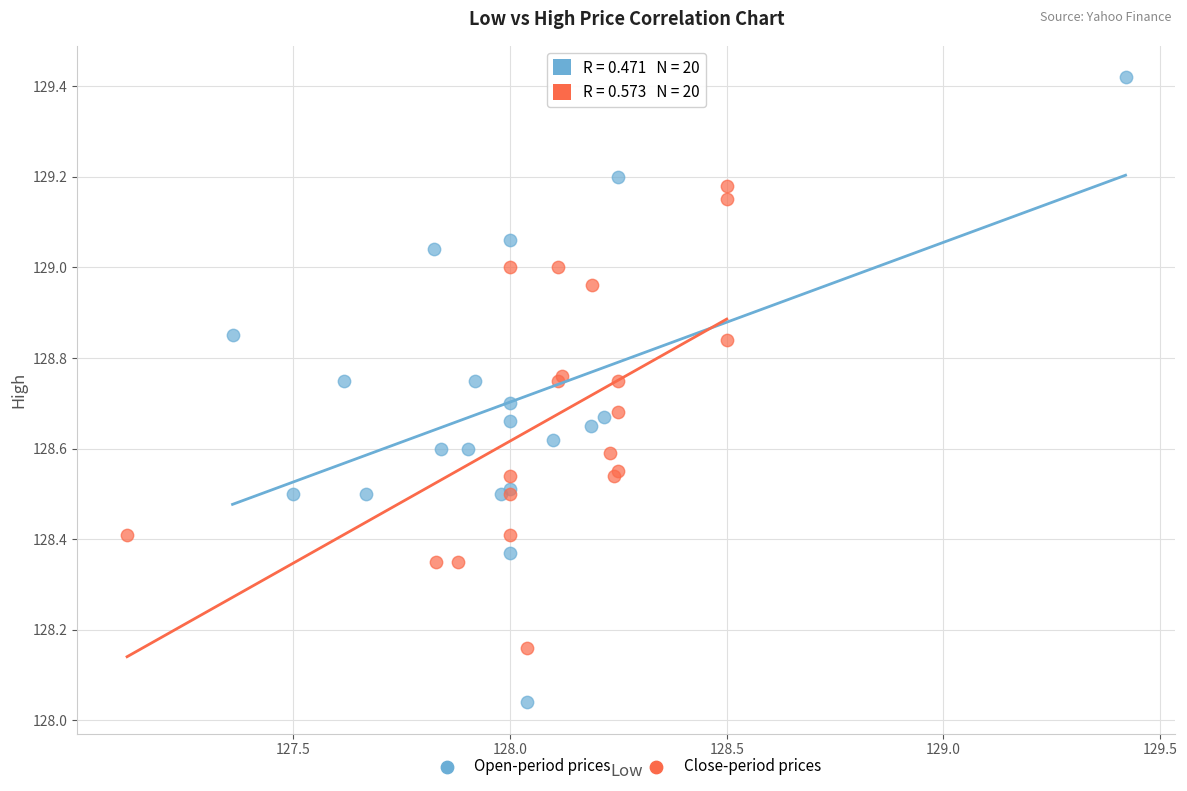

What are all the series names shown in the legend?

Open-period prices, Close-period prices